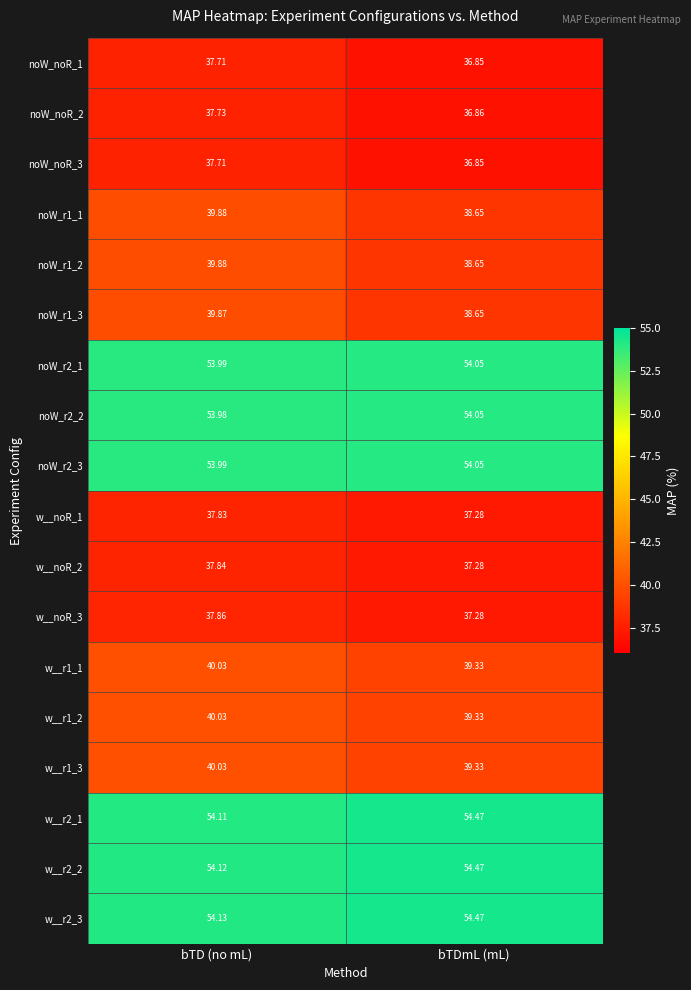

At how many categories does at least one series exceed 50?

2